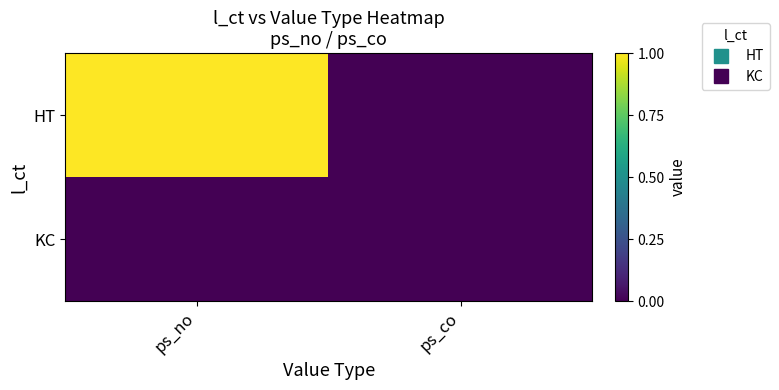

How many series are shown in this chart?

2